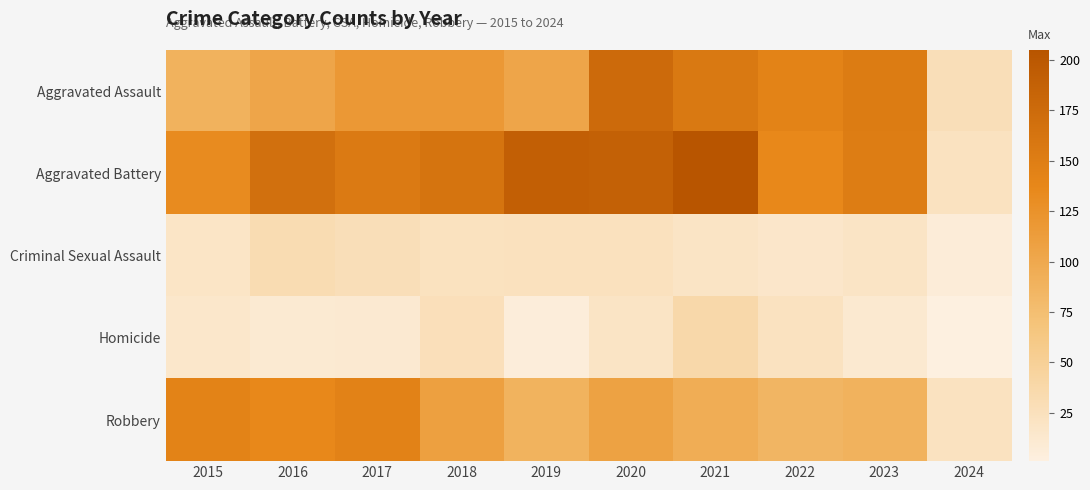

What is the difference between the highest and lowest values at 2015?

128